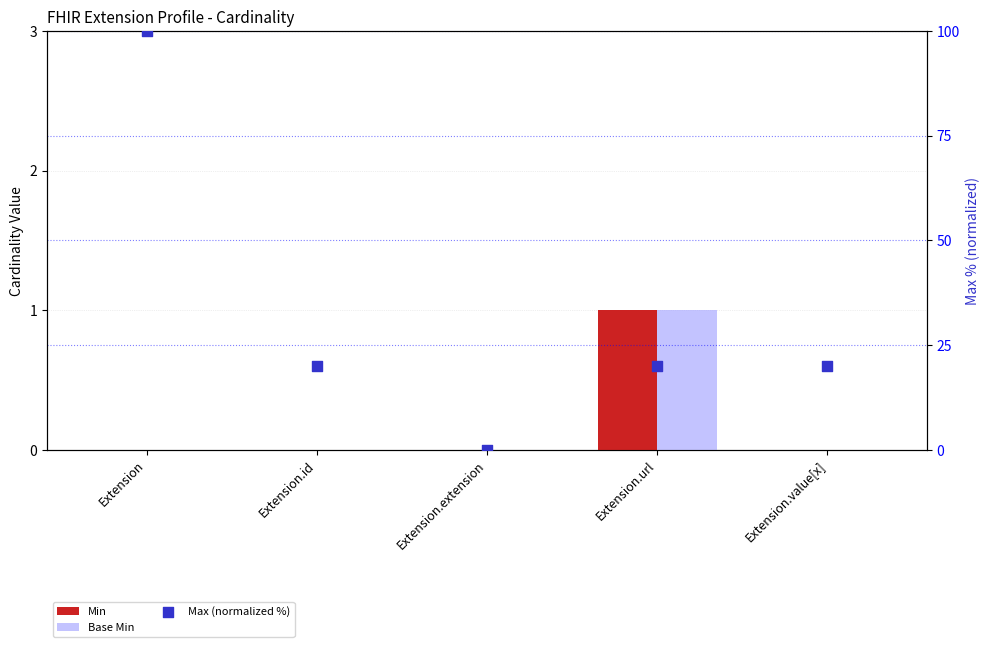

At which category is the sum across all series the highest?

Extension